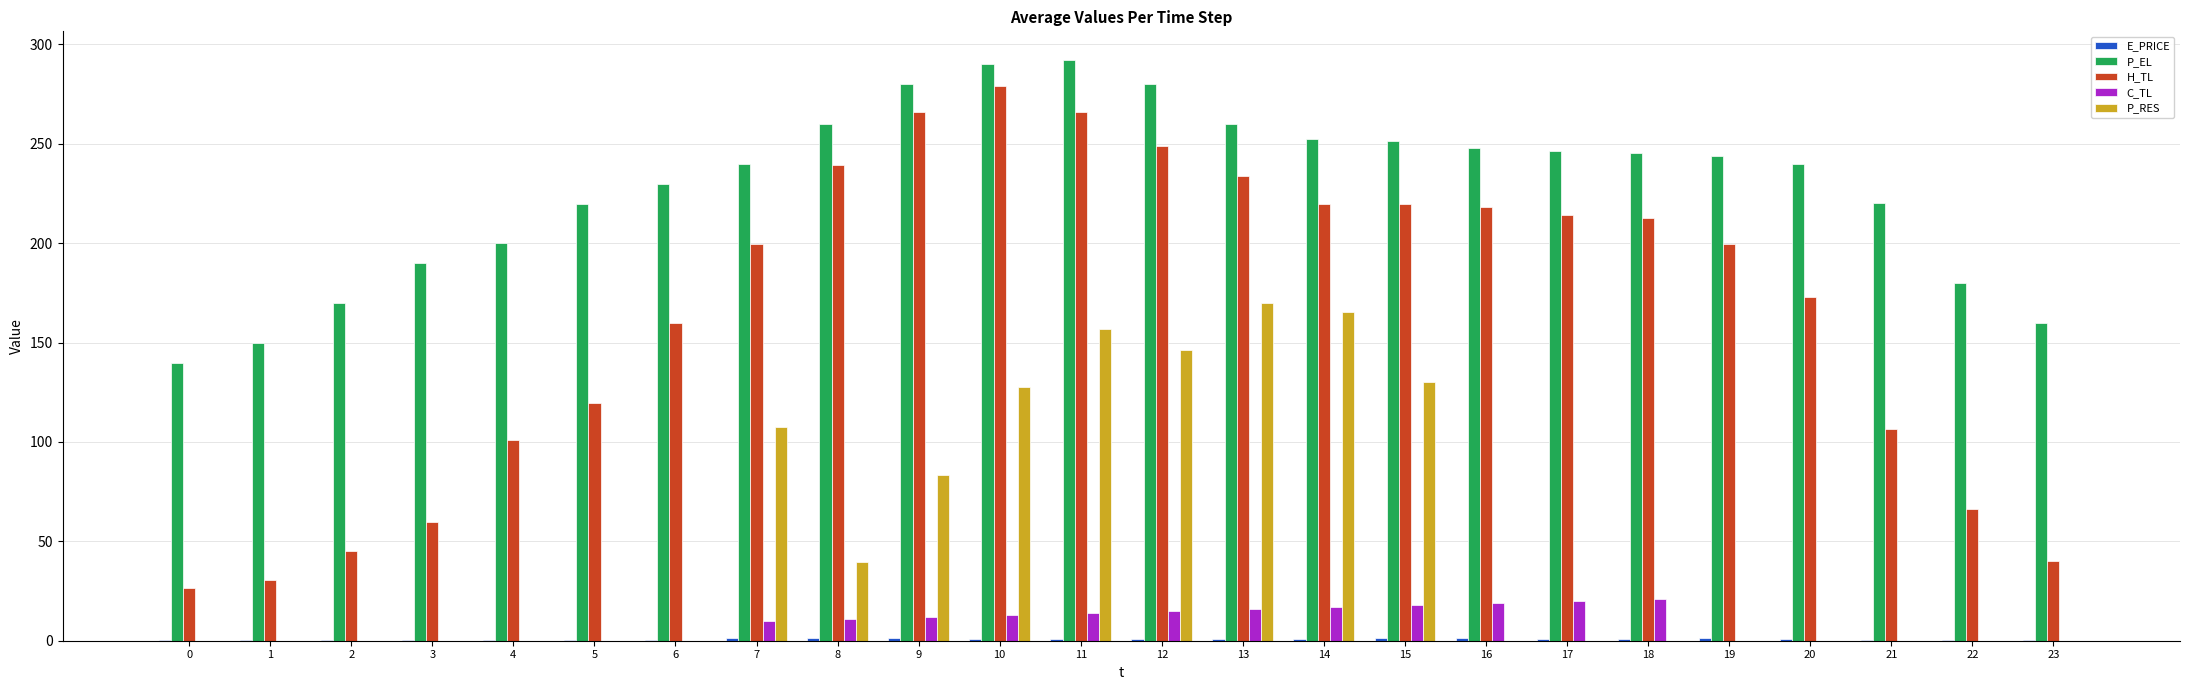

True or false: P_RES has a value of -104.0 at 19.

False